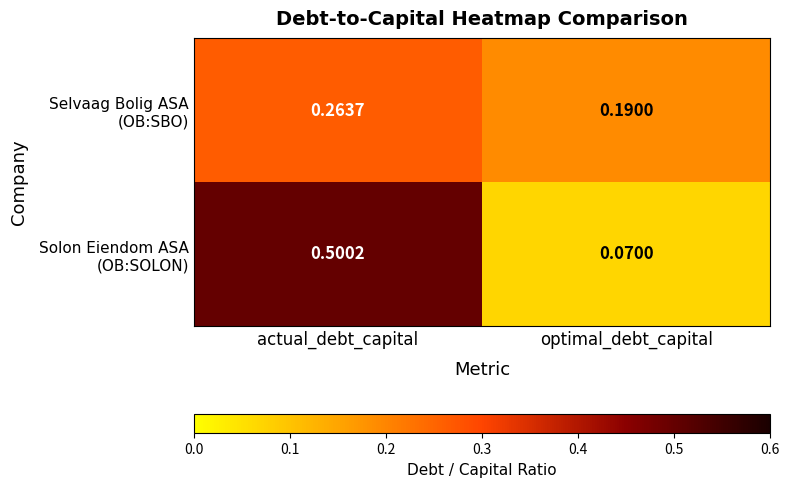

At which category is the sum across all series the highest?

actual_debt_capital